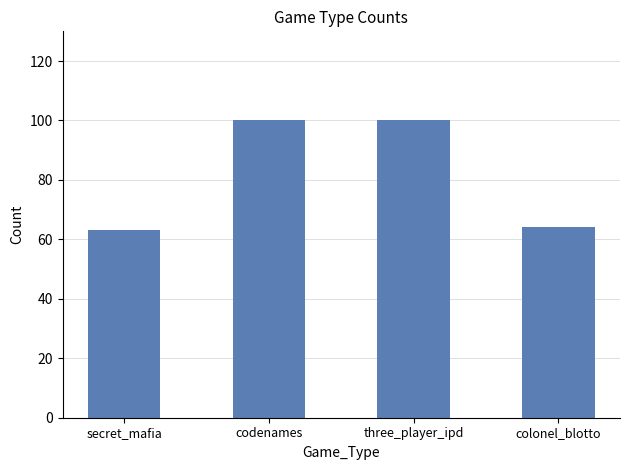

Which has a higher value, codenames or colonel_blotto?

codenames